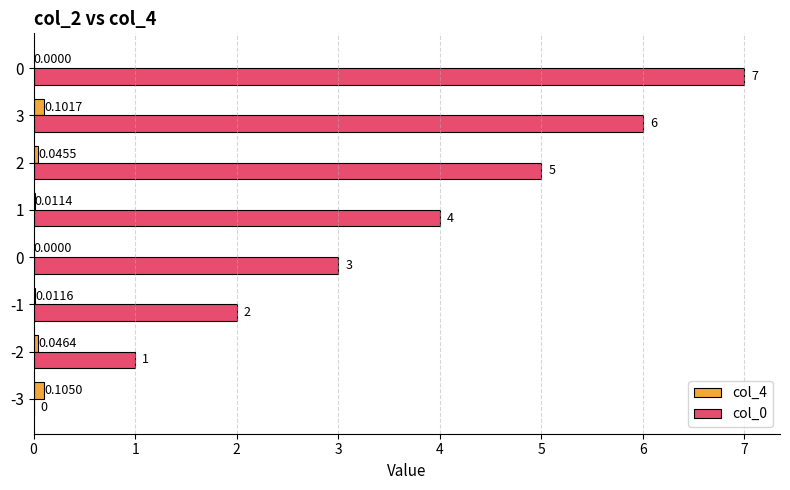

Reading left to right, extract all data points from this chart.

col_4: 0=0.1	1=0.0	2=0.0	3=0.0	4=0.0	5=0.0	6=0.1	7=0.0
col_0: 0=0.0	1=1.0	2=2.0	3=3.0	4=4.0	5=5.0	6=6.0	7=7.0